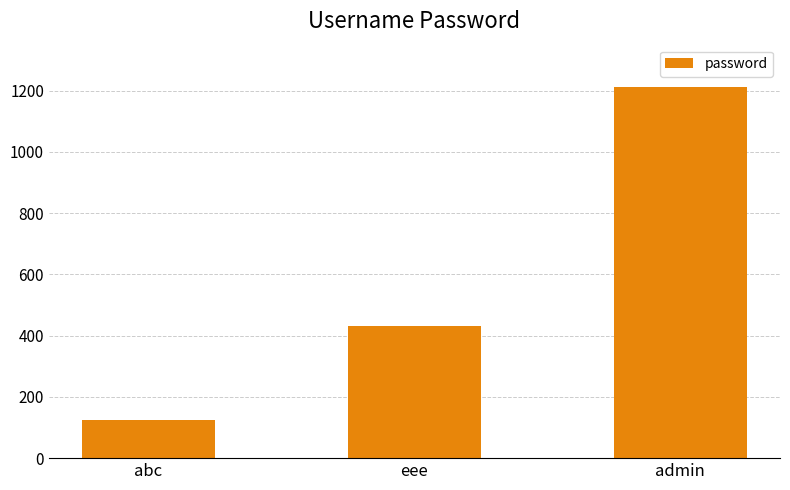

Which has a higher value, abc or admin?

admin